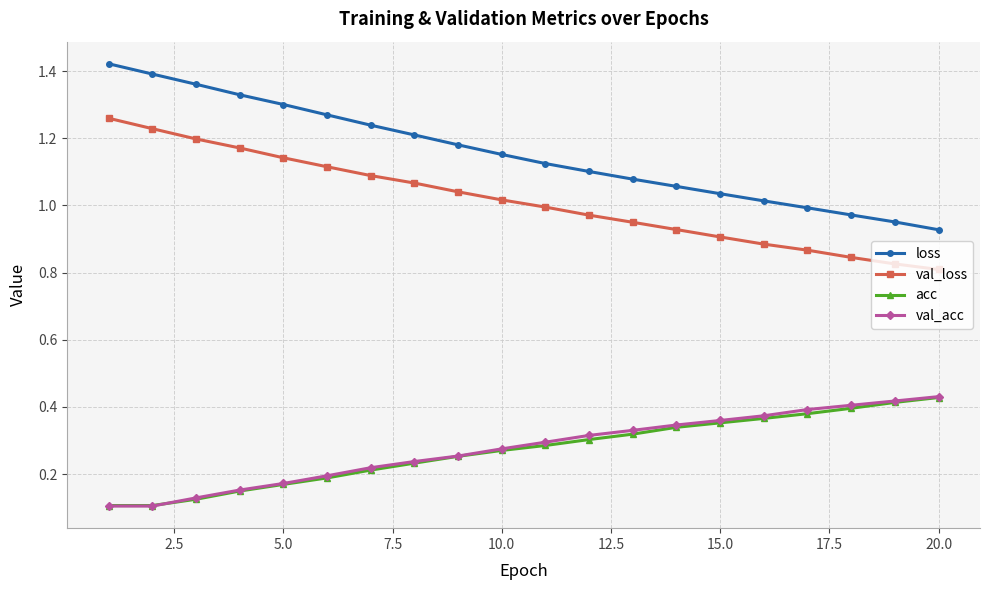

True or false: loss and val_loss cross at least once.

False